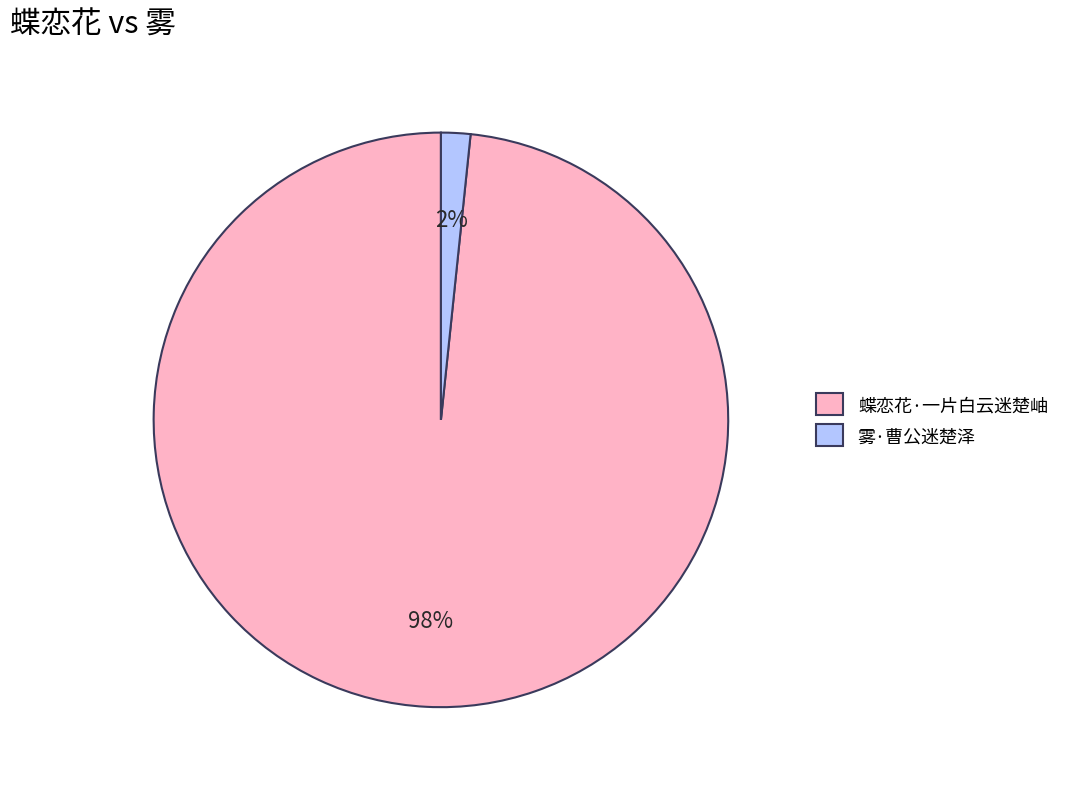

Is it true that 雾·曹公迷楚泽 is 2% of the pie?

True